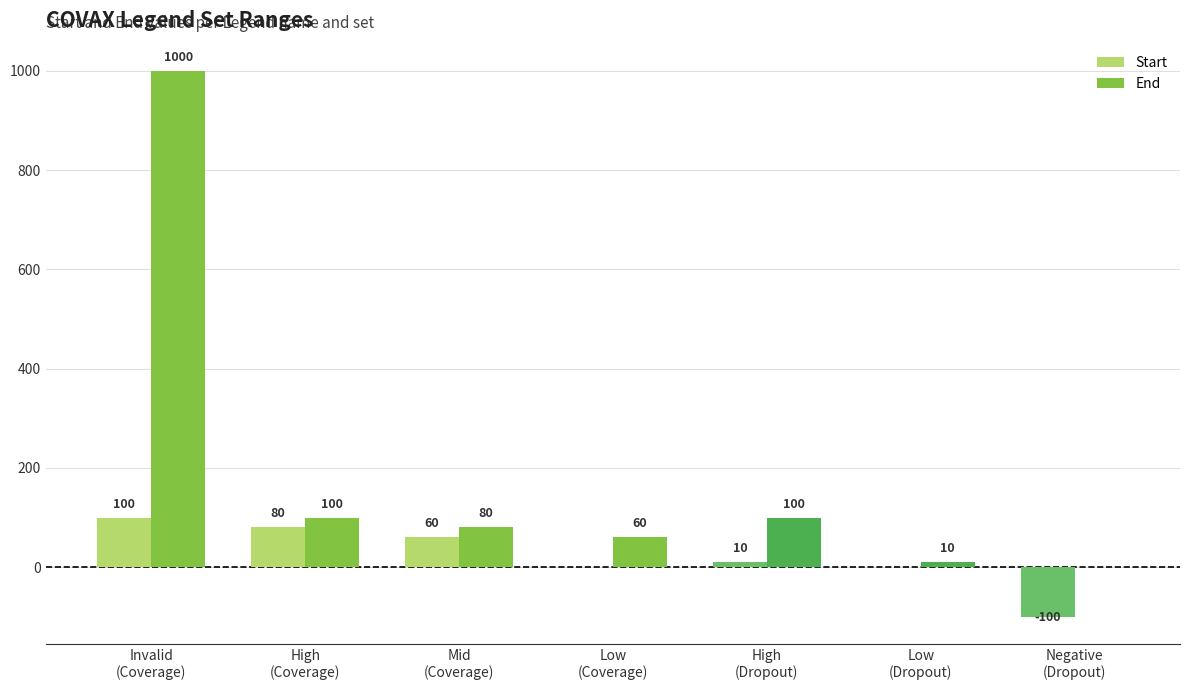

What is the greatest value displayed?

1000